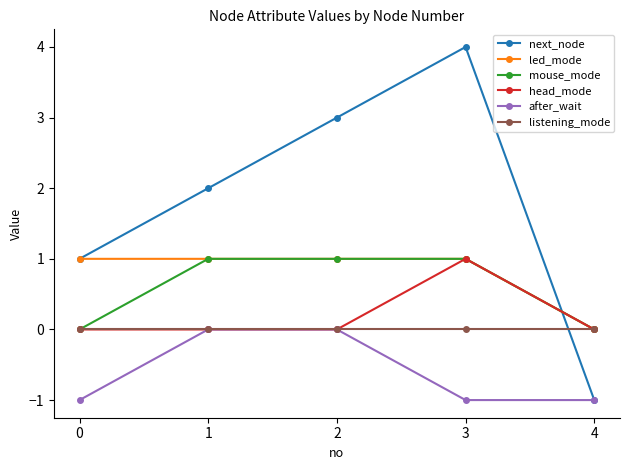

At which category is the sum across all series the highest?

3